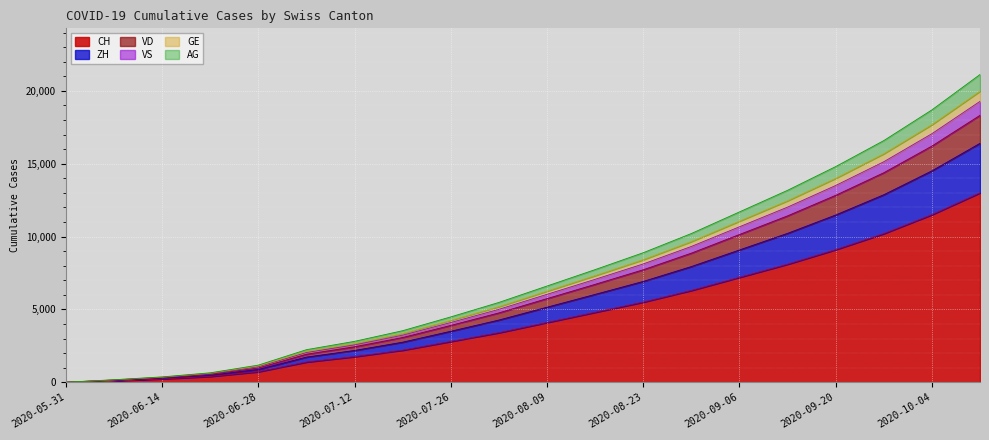

True or false: GE and CH intersect in this chart.

False